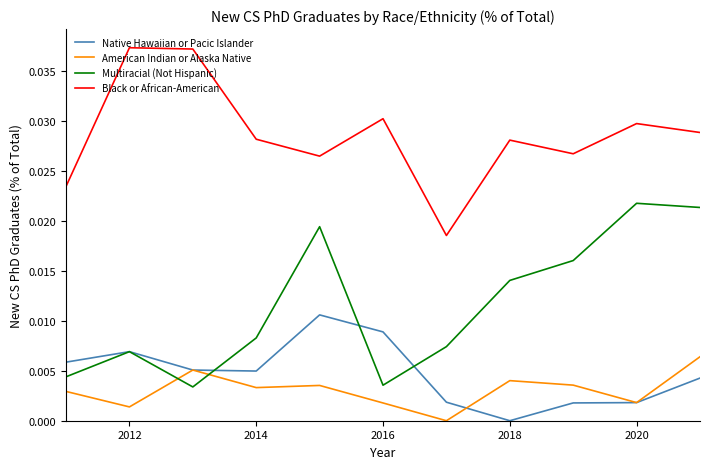

List the series in order of their peak value, lowest first.

American Indian or Alaska Native, Native Hawaiian or Pacic Islander, Multiracial (Not Hispanic), Black or African-American